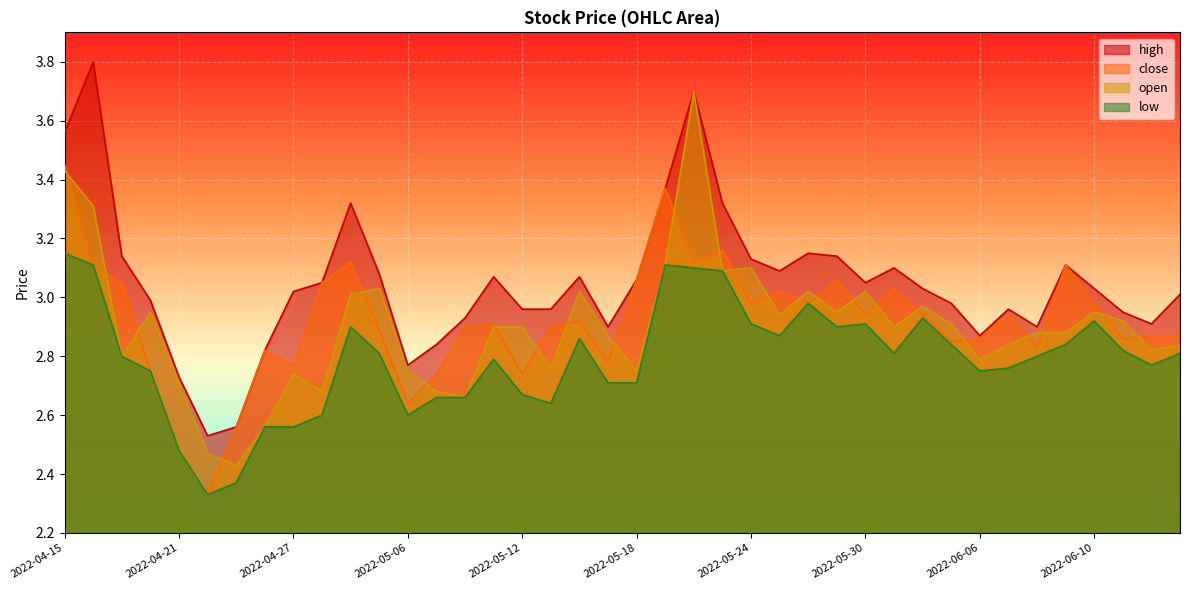

In close, how many points are lower than both neighbors (excluding endpoints)?

12